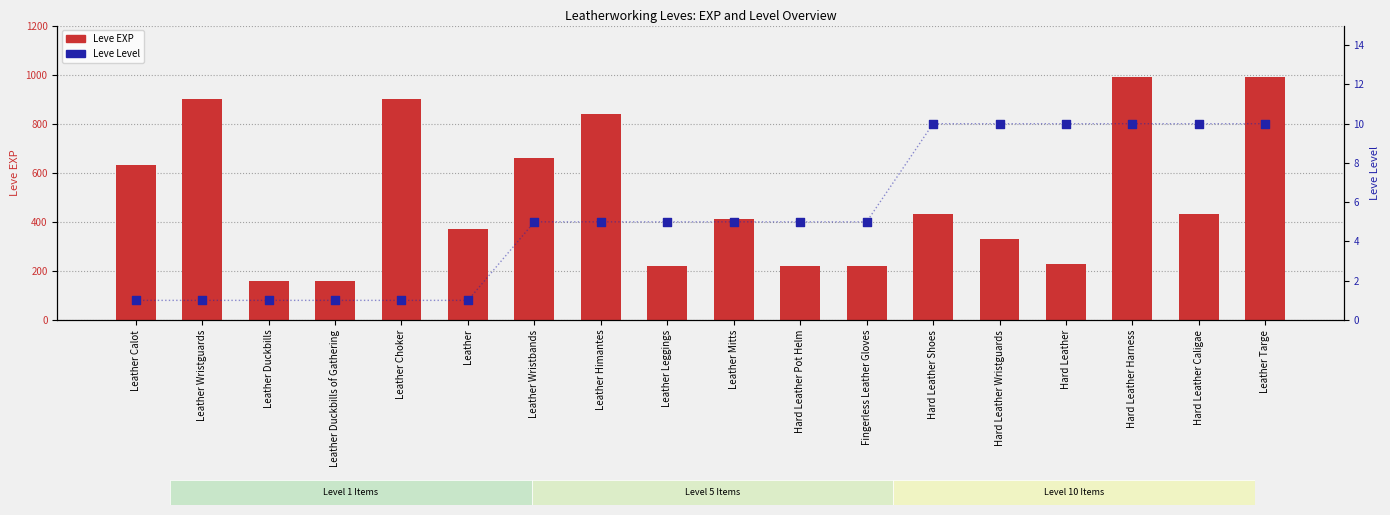

Which series reaches the maximum Y coordinate?

Leve EXP